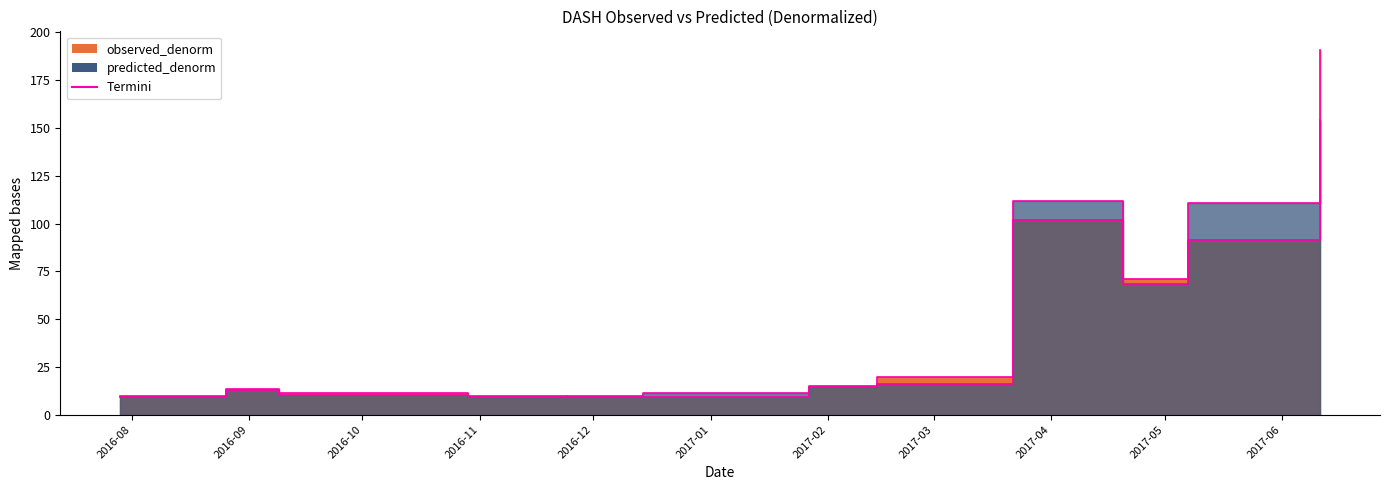

Reading left to right, what are all the values shown in this chart?

observed_denorm: 9.3	12.8	11.5	9.8	9.1	9.3	15.2	19.5	101.7	71.1	91.2	191.0
predicted_denorm: 9.9	13.2	10.3	9.4	9.8	11.2	14.5	15.9	111.7	68.3	111.0	154.0